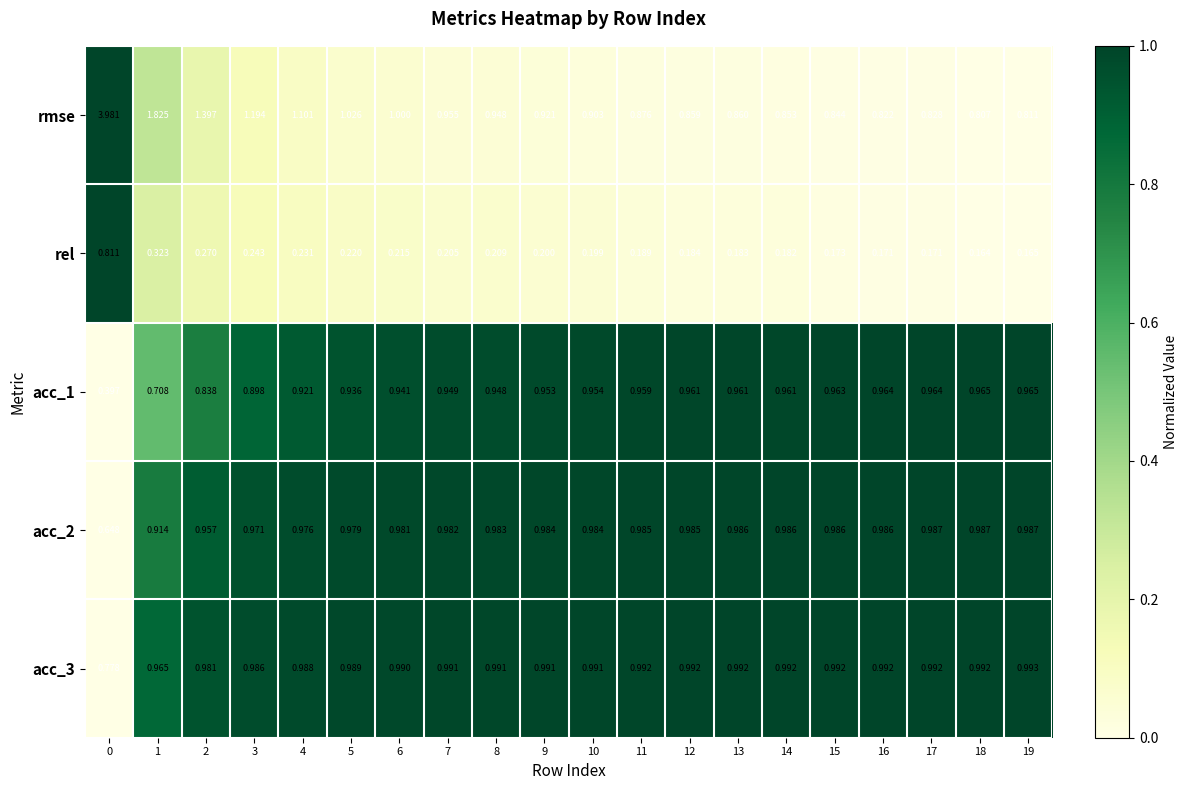

Is the value of acc_3 at 18 greater than the value of rmse at 14?

Yes